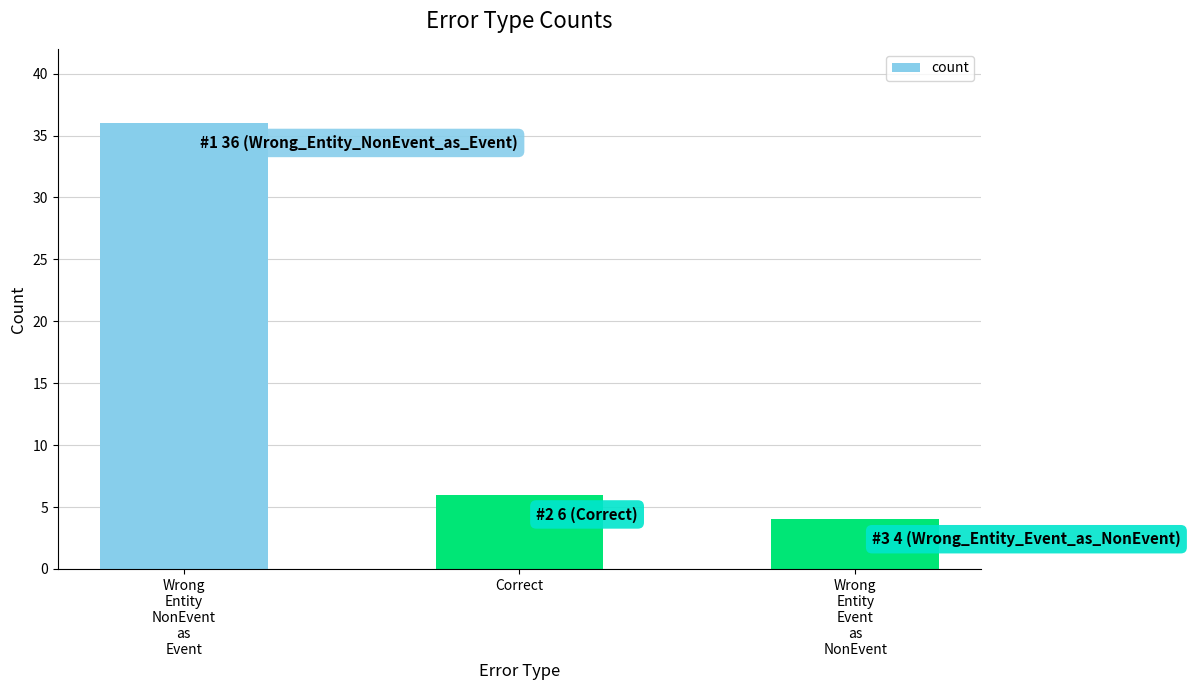

The value at Wrong
Entity
NonEvent
as
Event is 36. True or false?

True